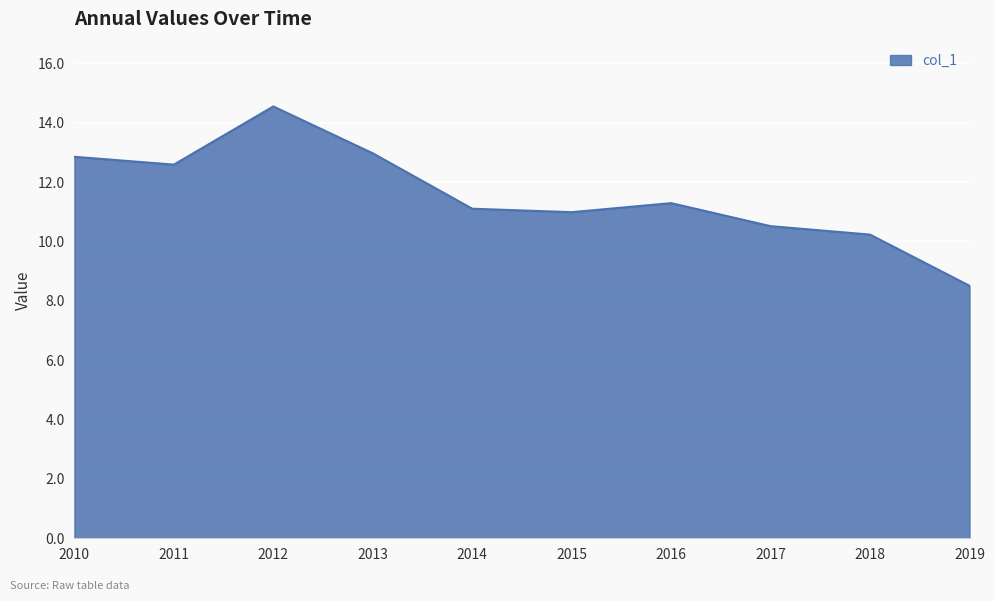

What is the difference between the values at 2017 and 2013?

2.5